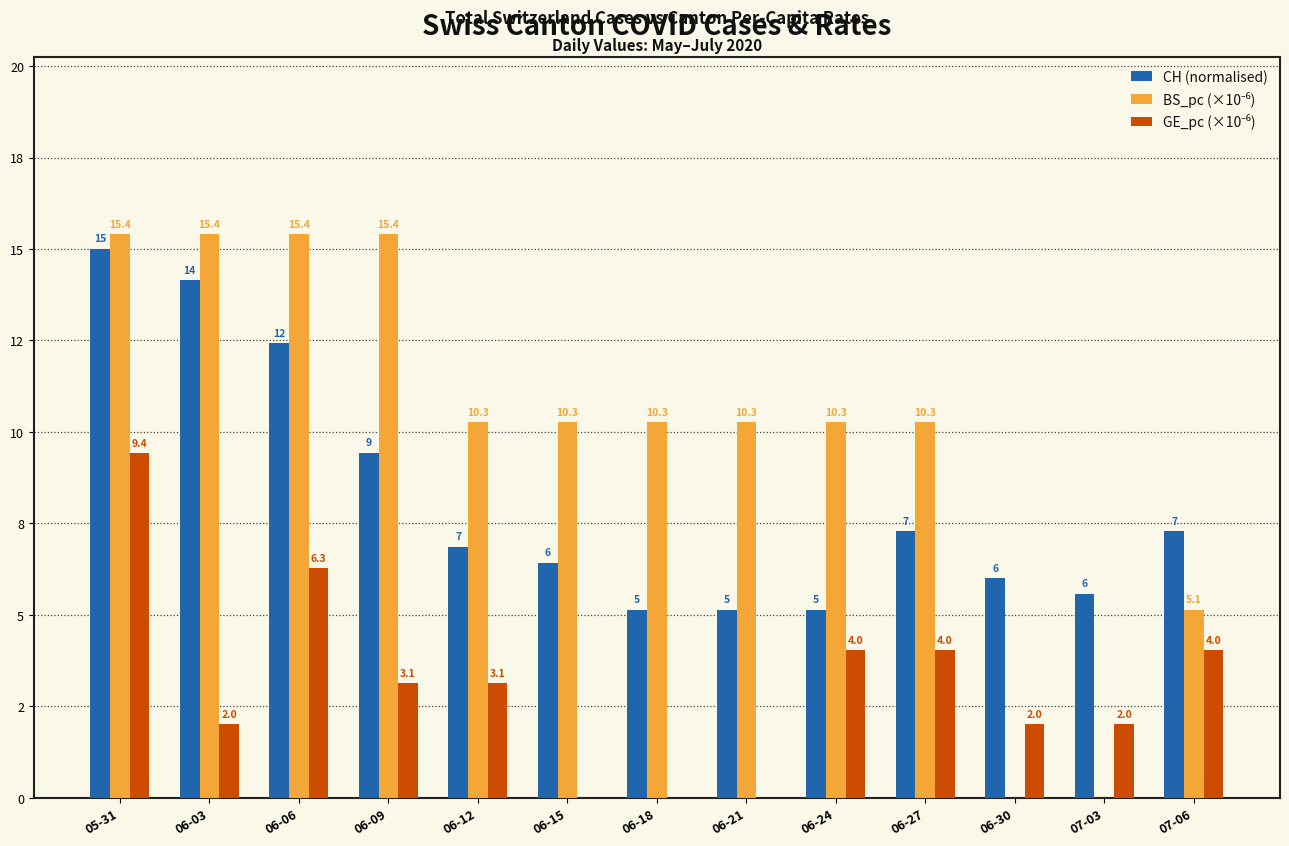

Reading left to right, extract all data points from this chart.

CH (normalised): 15.0	14.1	12.4	9.4	6.9	6.4	5.1	5.1	5.1	7.3	6.0	5.6	7.3
BS_pc (×10⁻⁶): 15.4	15.4	15.4	15.4	10.3	10.3	10.3	10.3	10.3	10.3	0.0	0.0	5.1
GE_pc (×10⁻⁶): 9.4	2.0	6.3	3.1	3.1	0.0	0.0	0.0	4.0	4.0	2.0	2.0	4.0